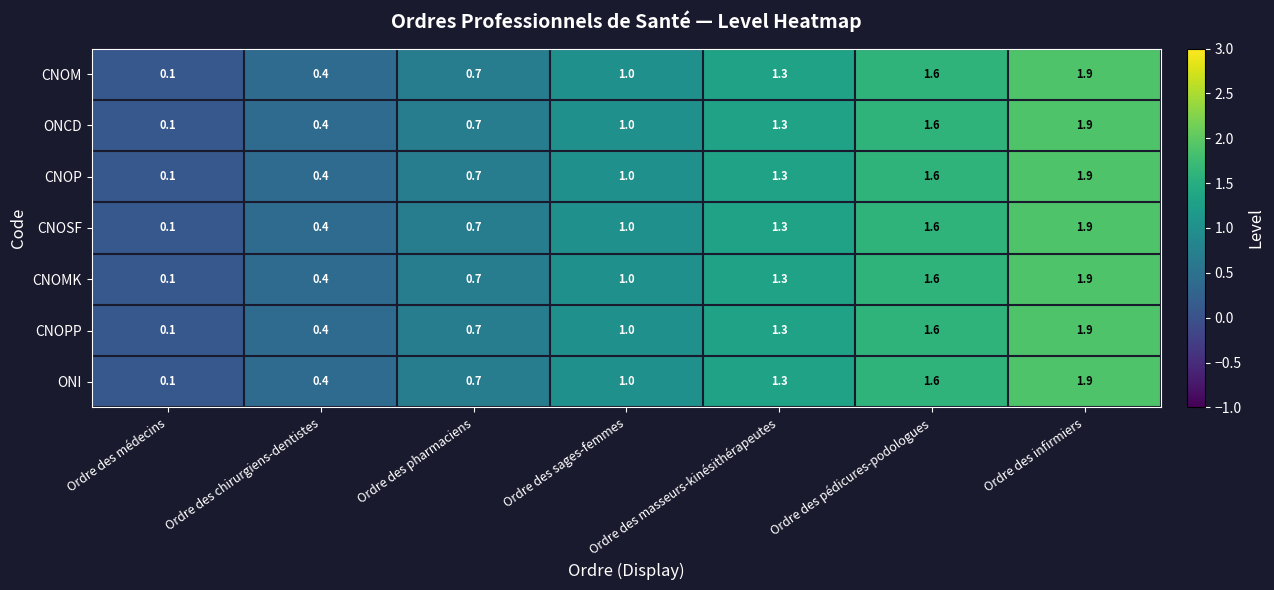

What is the sum of the CNOSF values at Ordre des sages-femmes and Ordre des chirurgiens-dentistes?

1.4